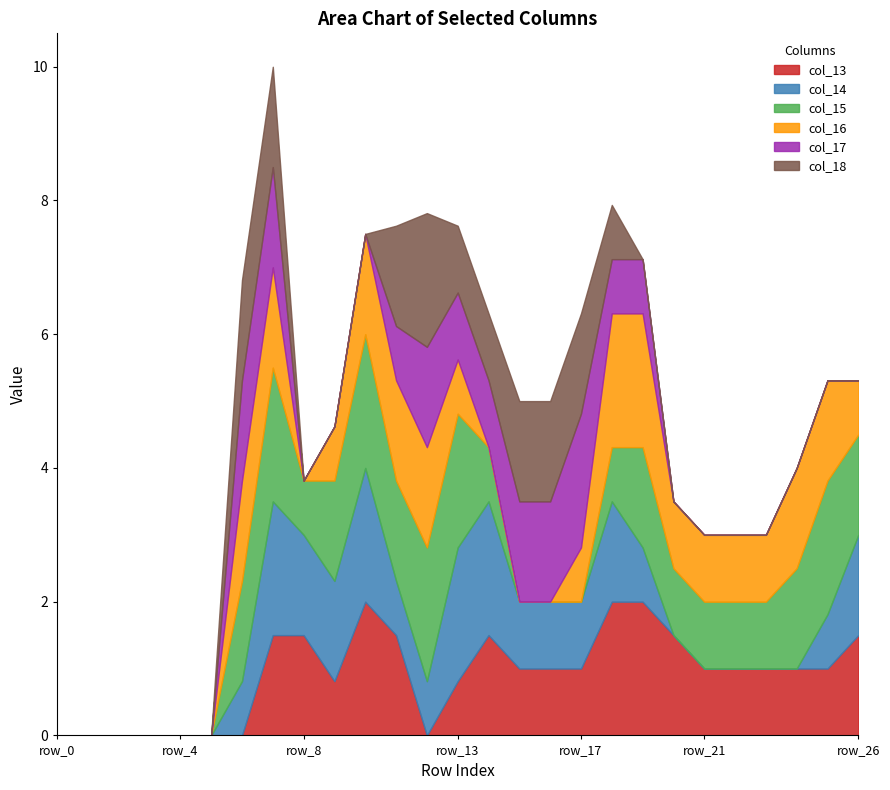

Is it true that col_16 equals -1.1 at row_14?

False